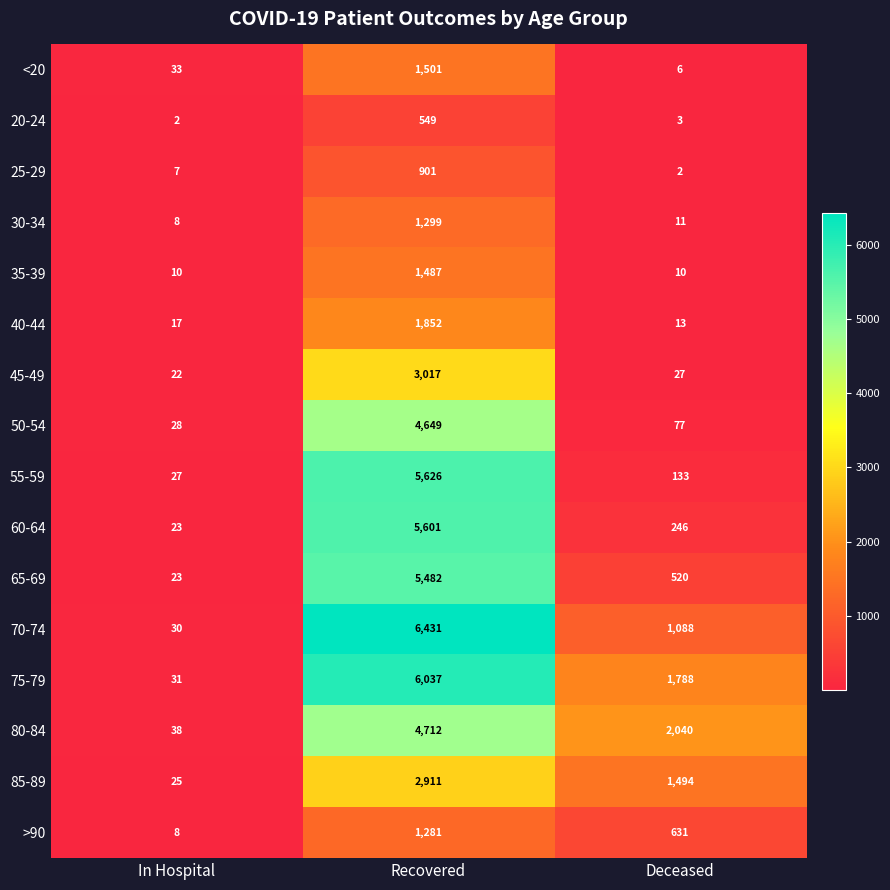

What value does the 80-84 series have at Deceased?

2040